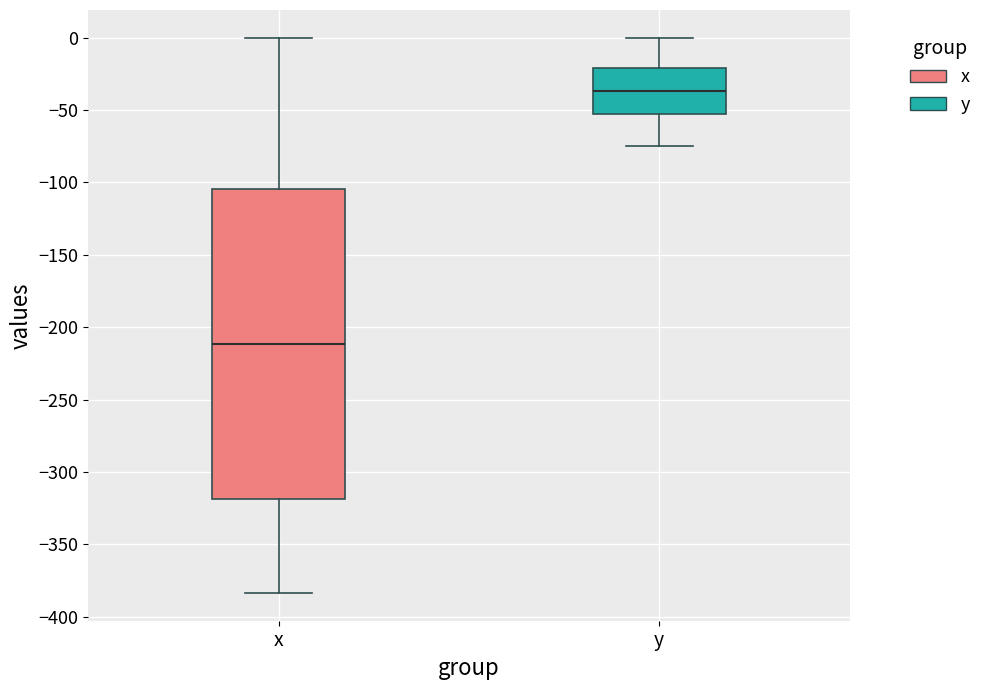

Reading left to right, transcribe this box plot: for each box, give where its median line is, the range the box spans, and where its two whiskers end, as read against the y-axis. The values are not printed on the chart, so give them approximately, as read against the axis.

x: median -210, box -320 to -105, whiskers -385 to 0
y: median -35, box -55 to -20, whiskers -75 to 0